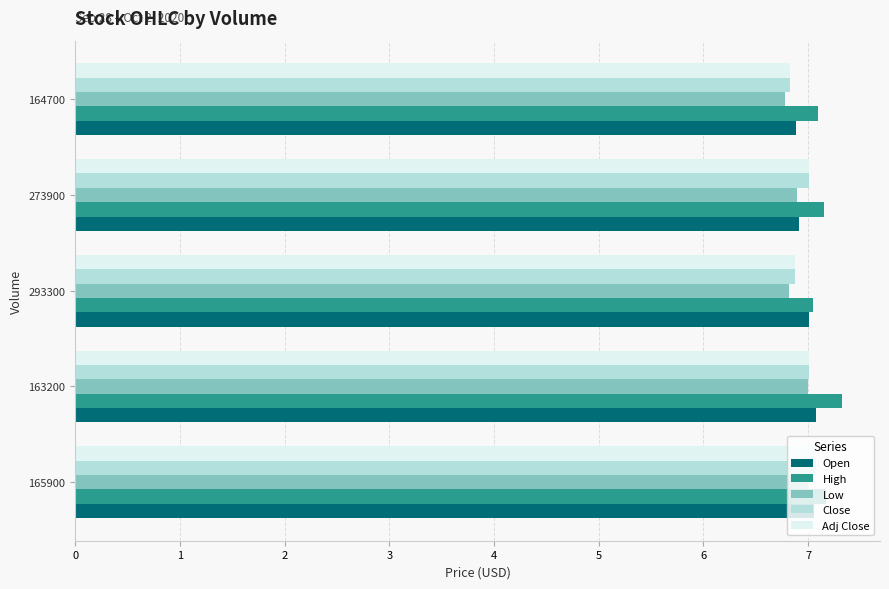

Which label corresponds to the largest value in the chart?

163200